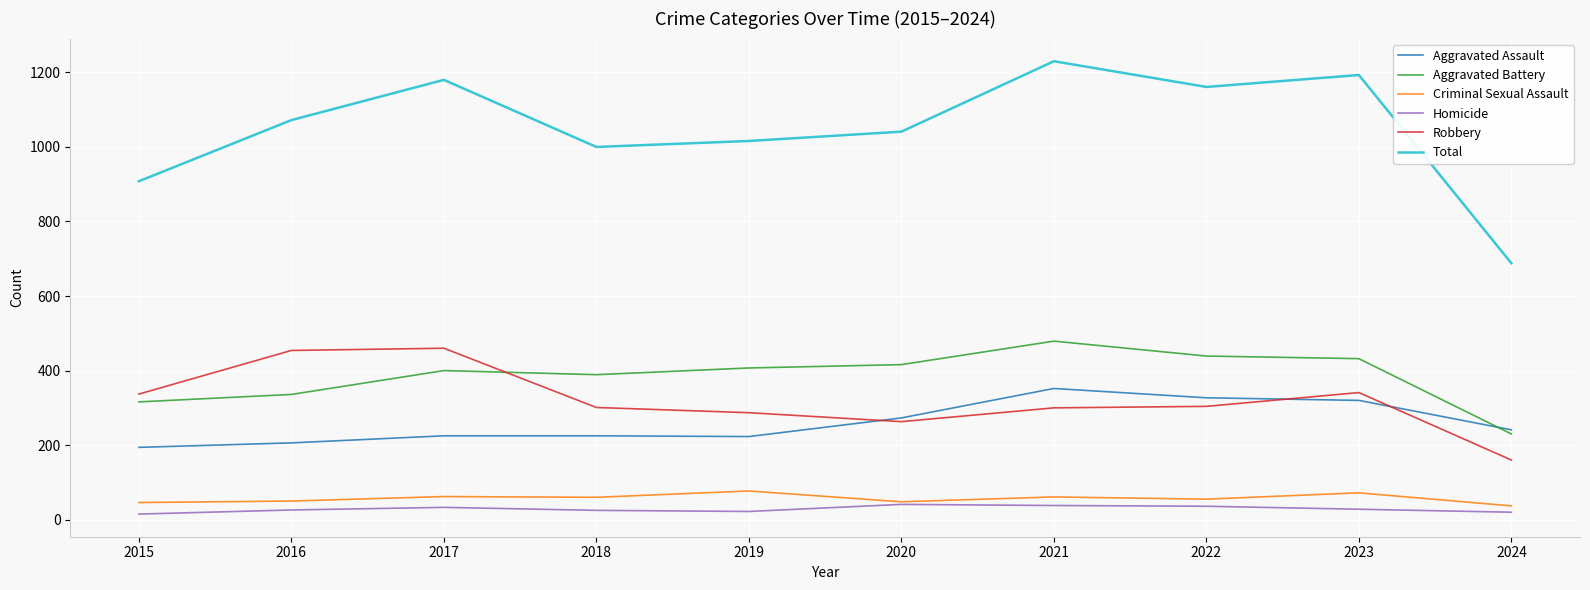

True or false: Aggravated Assault has more than 0 points higher than both neighbors.

True